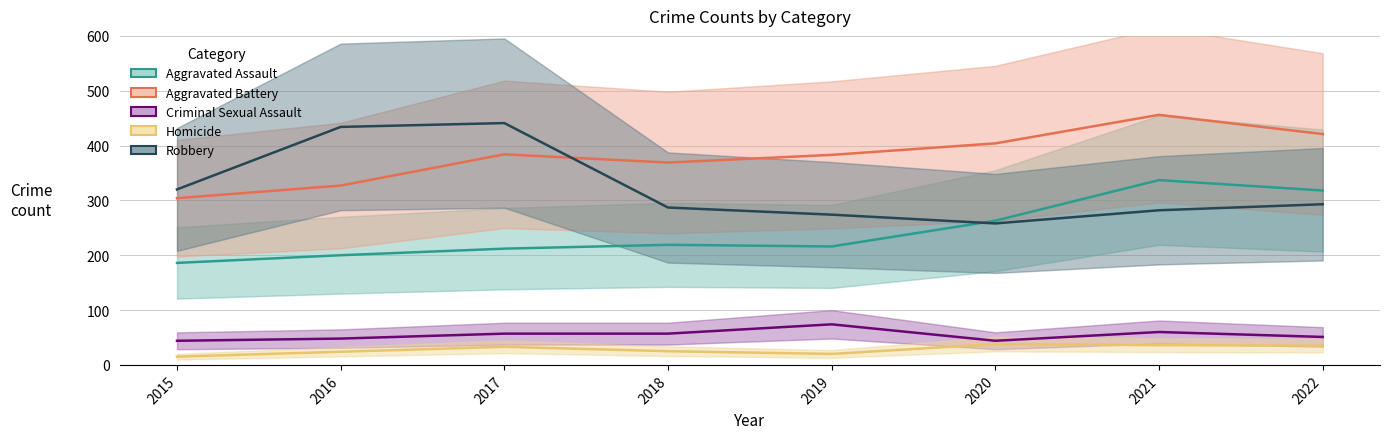

True or false: Homicide and Robbery intersect in this chart.

False